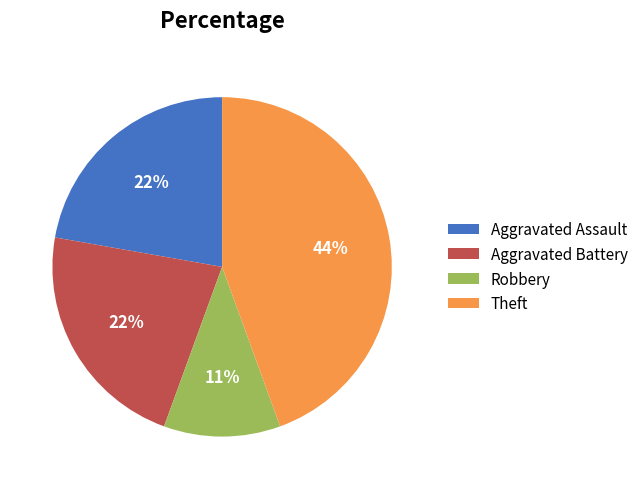

The Aggravated Battery slice represents 8% of the pie. True or false?

False